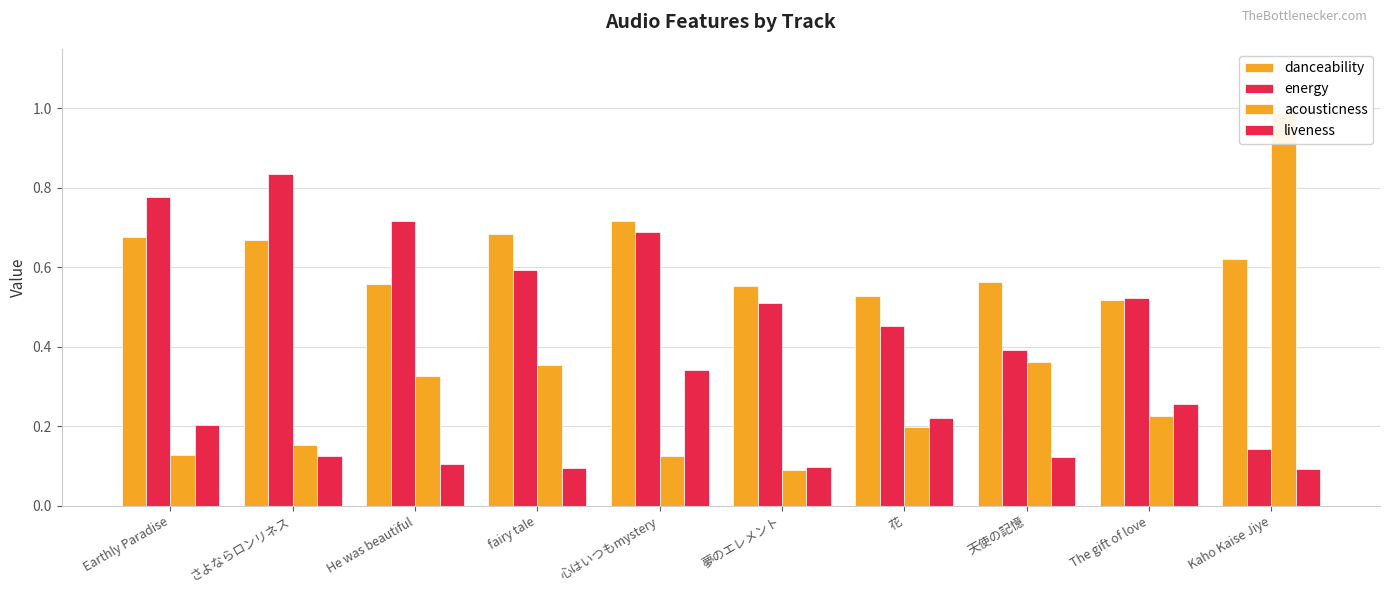

What is the value of the energy bar at the 3rd from the left?

0.7